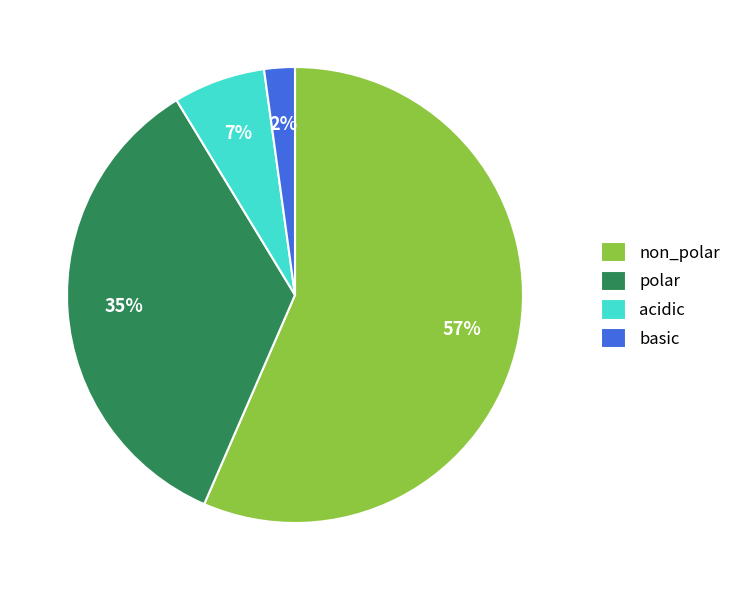

Which has a higher value, basic or polar?

polar